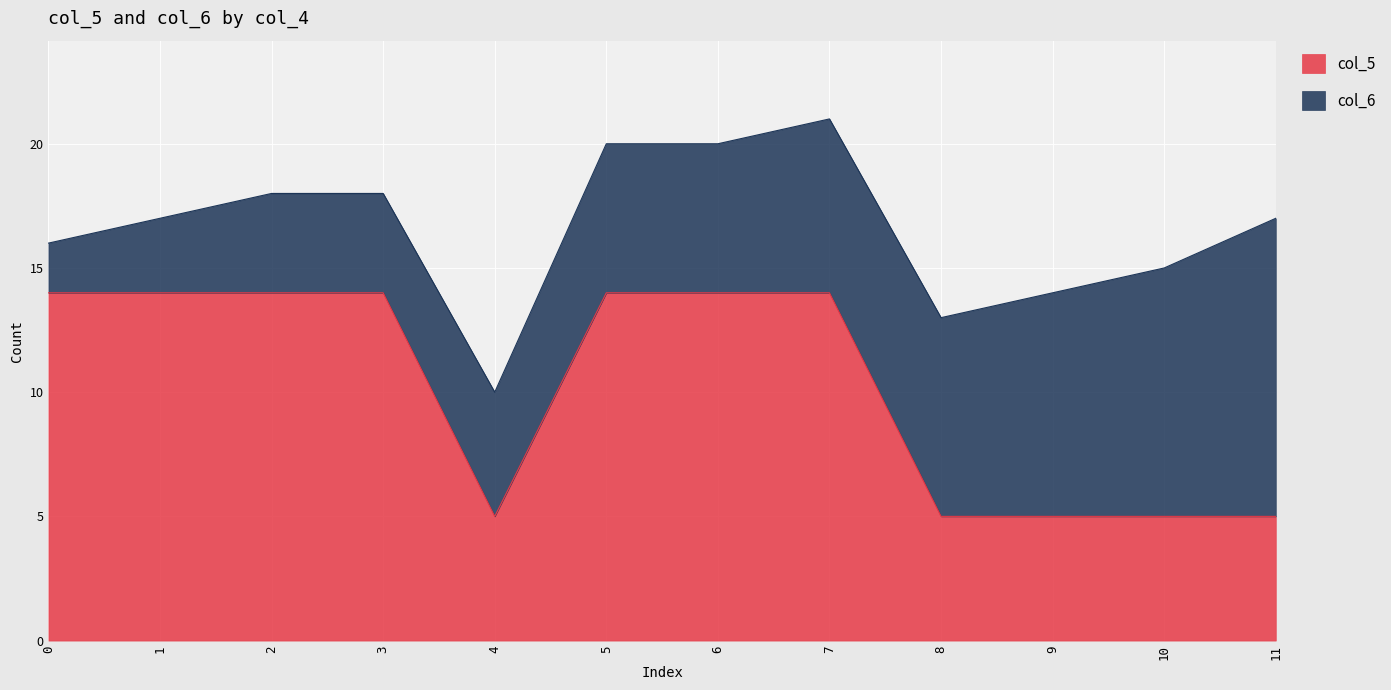

The value of col_5 at 6 is 14. True or false?

True